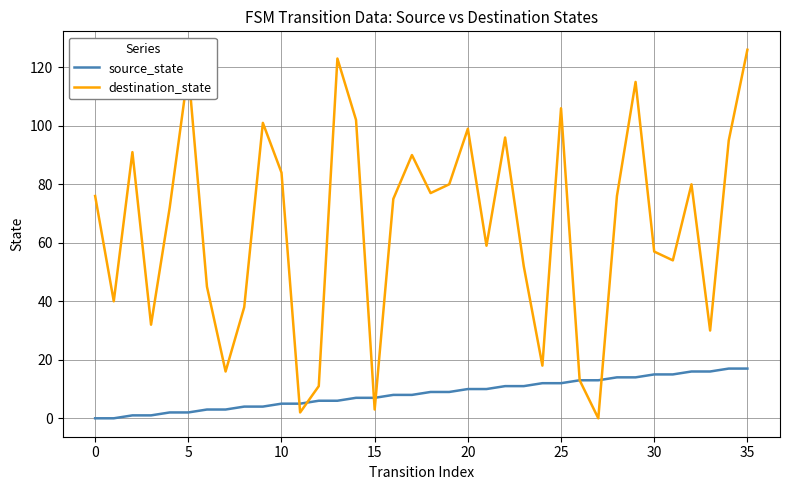

Which series has the largest range (max minus min)?

destination_state